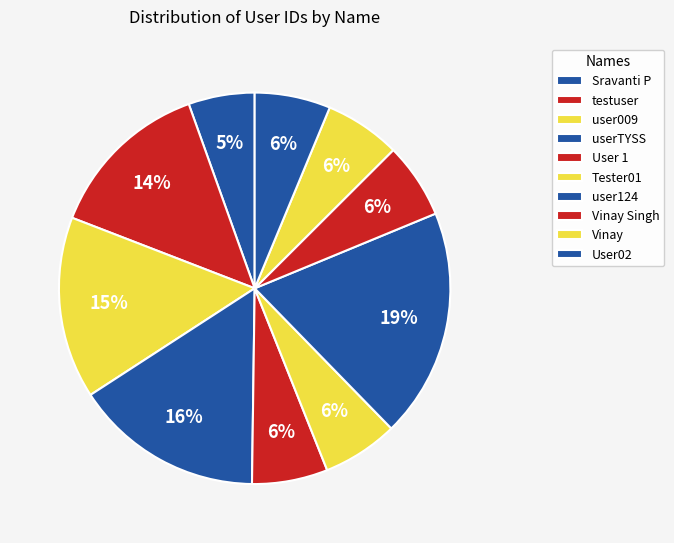

Is User02 the majority of the pie?

No